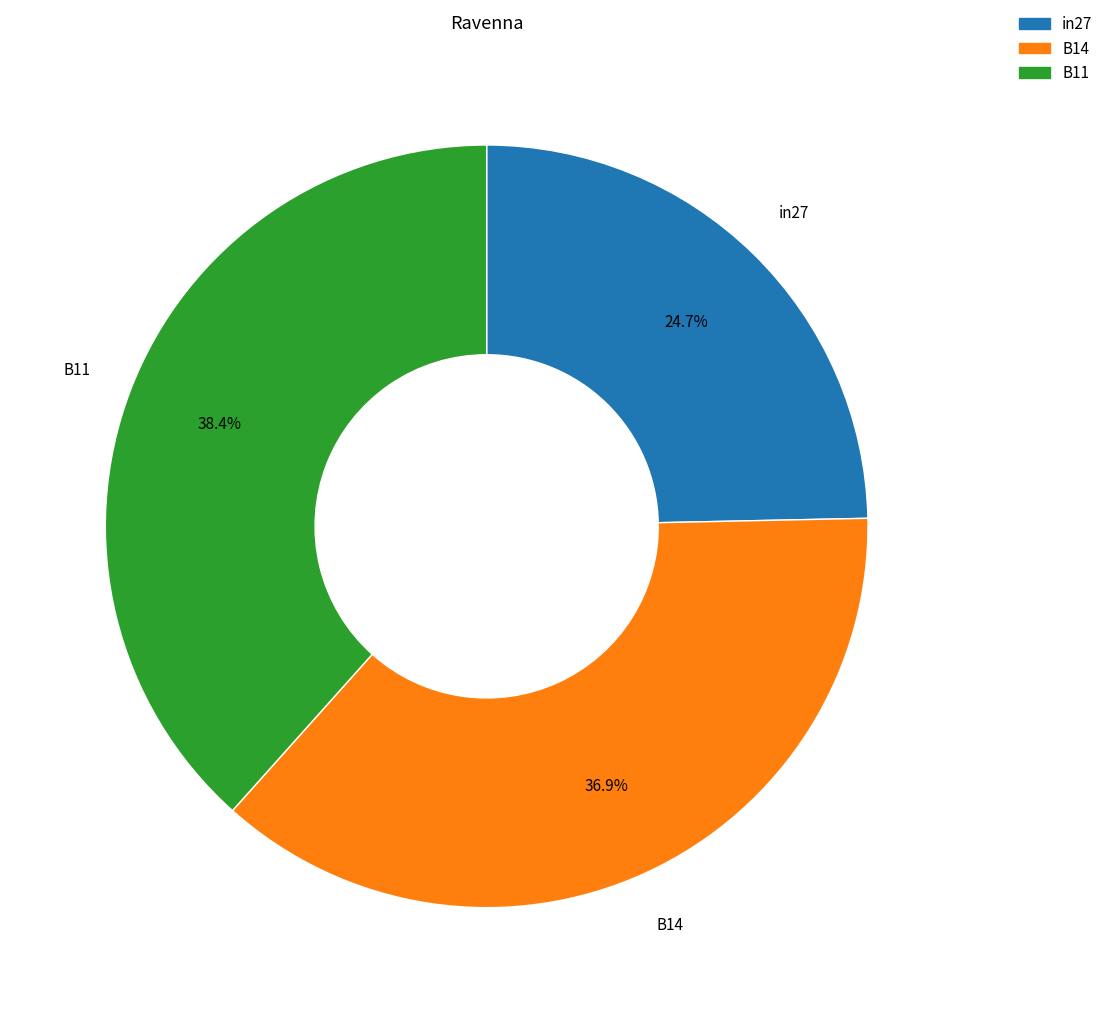

What is the total percentage of in27 and B14?

61.6%